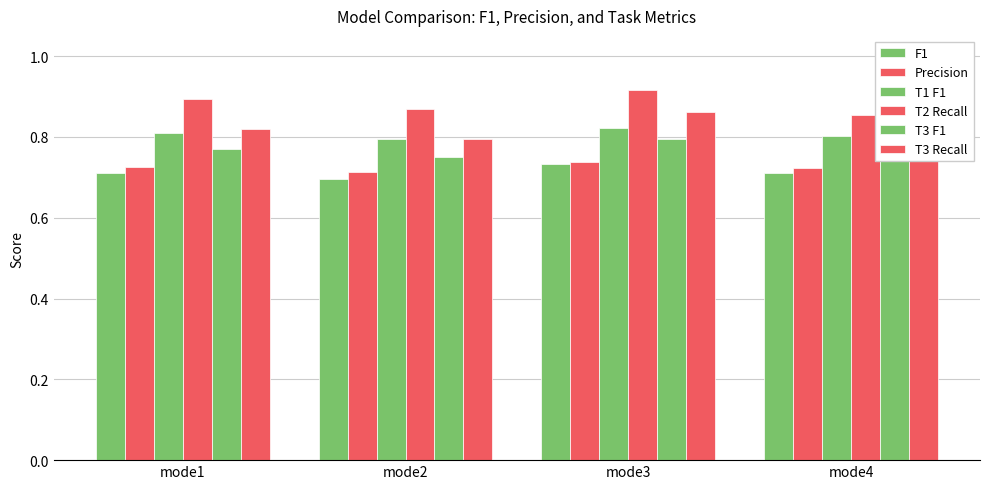

Reading left to right, extract all data points from this chart.

F1: 0.7	0.7	0.7	0.7
Precision: 0.7	0.7	0.7	0.7
T1 F1: 0.8	0.8	0.8	0.8
T2 Recall: 0.9	0.9	0.9	0.9
T3 F1: 0.8	0.8	0.8	0.8
T3 Recall: 0.8	0.8	0.9	0.9